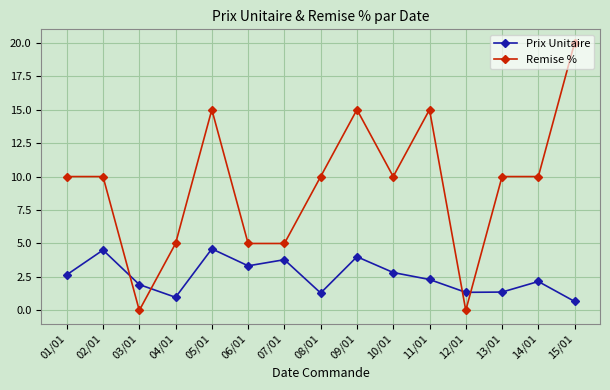

What is the greatest value displayed?

20.0